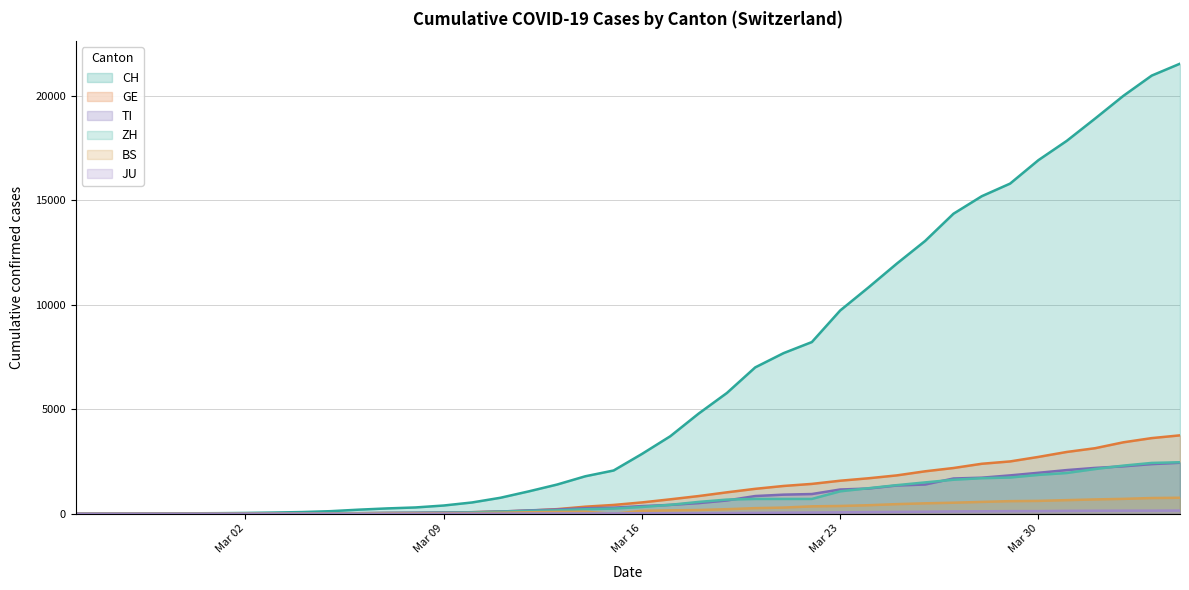

Which series has the largest total across all categories?

CH